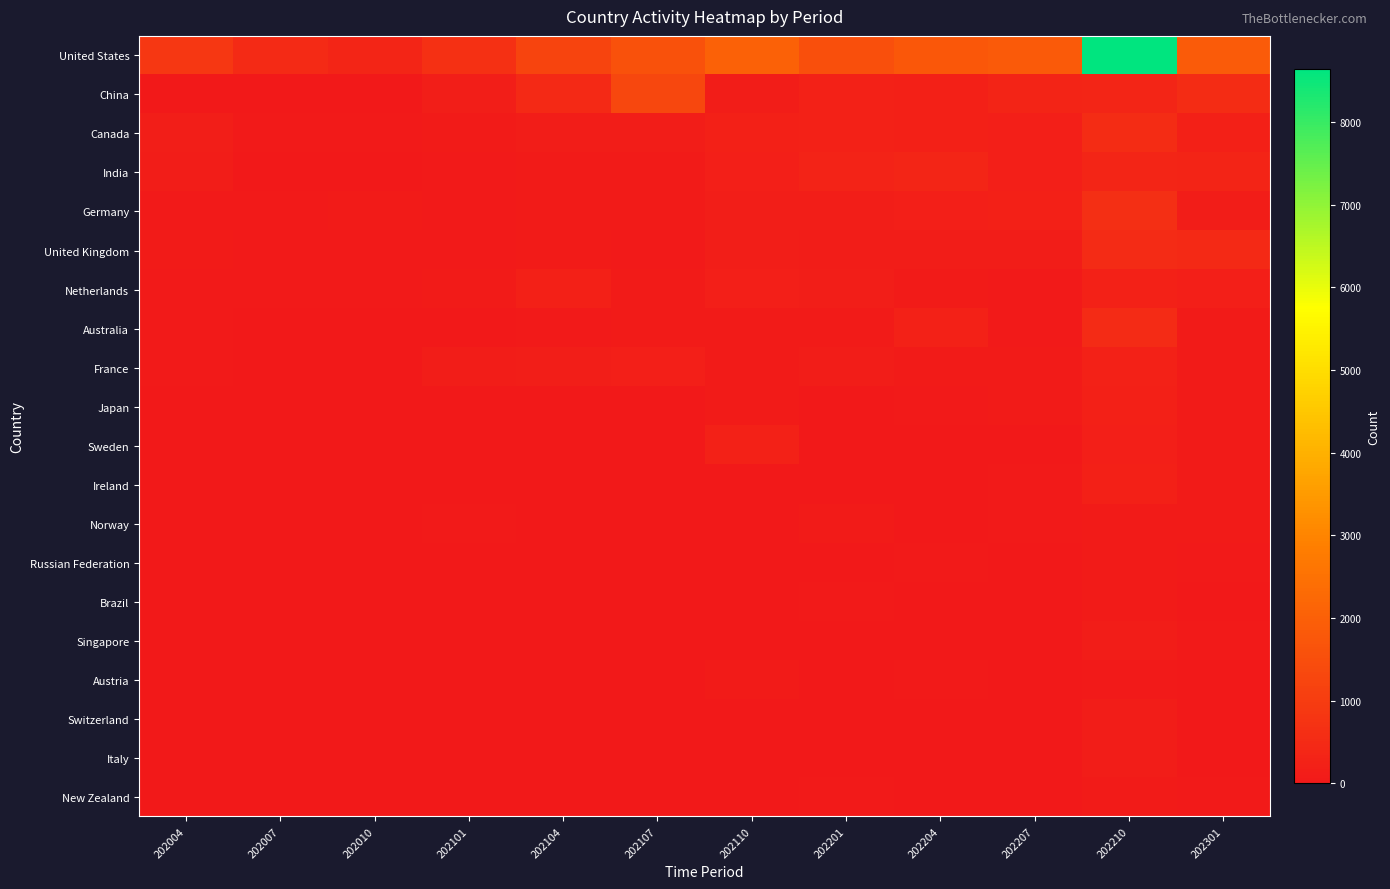

Count the number of categories in the chart.

12